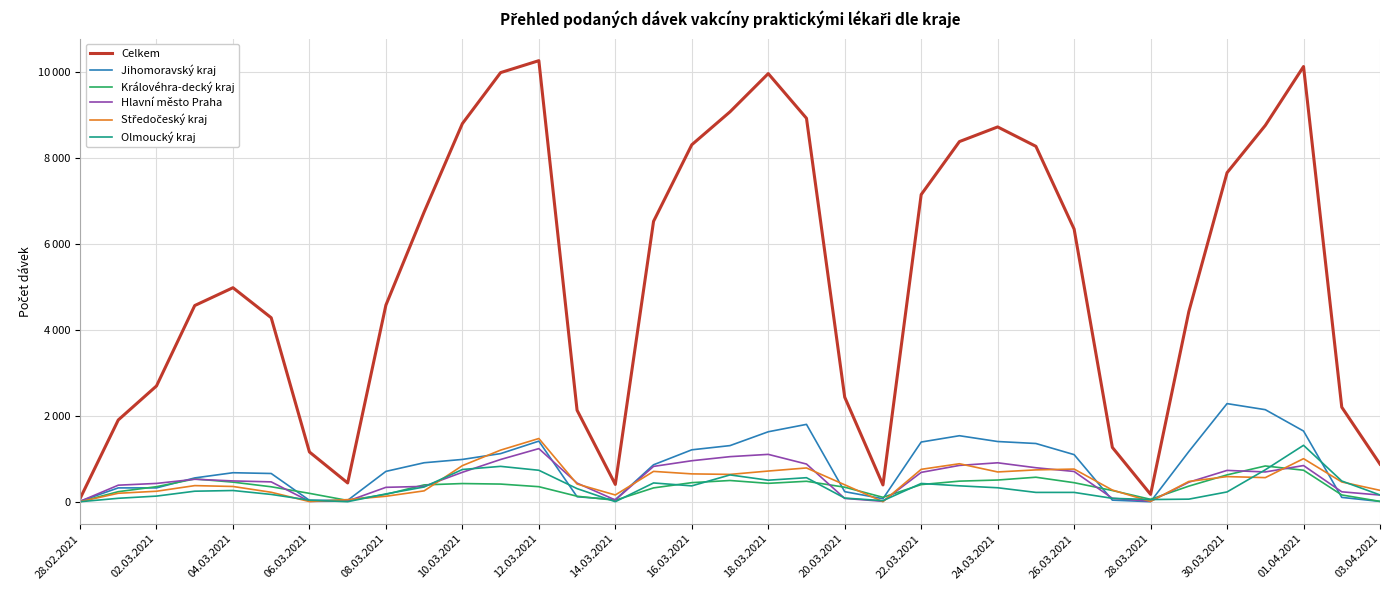

Is this an area chart (filled region under the line)?

No